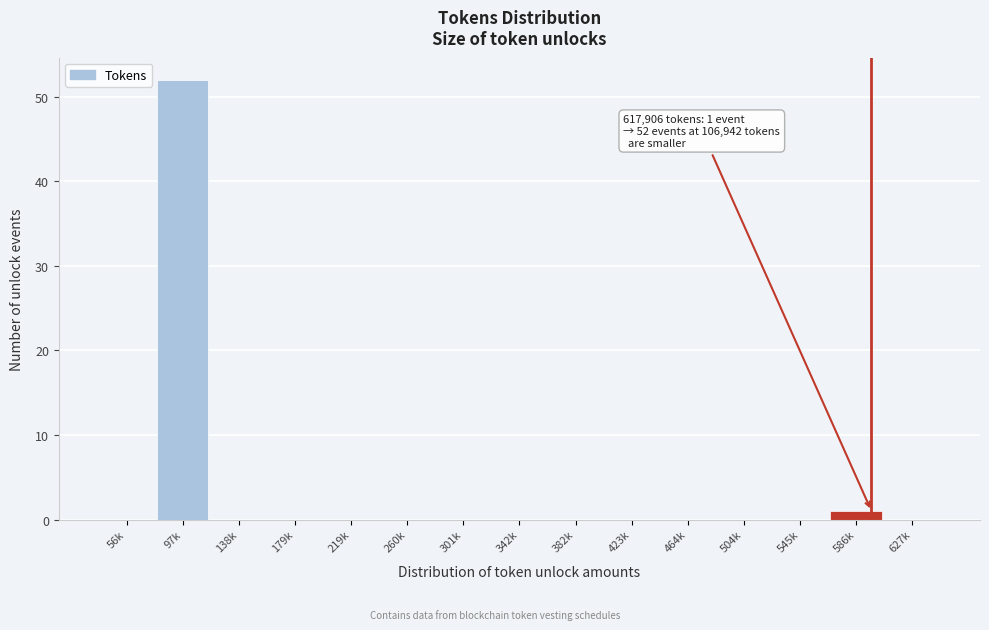

Reading left to right, list all the values displayed in this chart.

56k=0	97k=52	138k=0	179k=0	219k=0	260k=0	301k=0	342k=0	382k=0	423k=0	464k=0	504k=0	545k=0	586k=1	627k=0